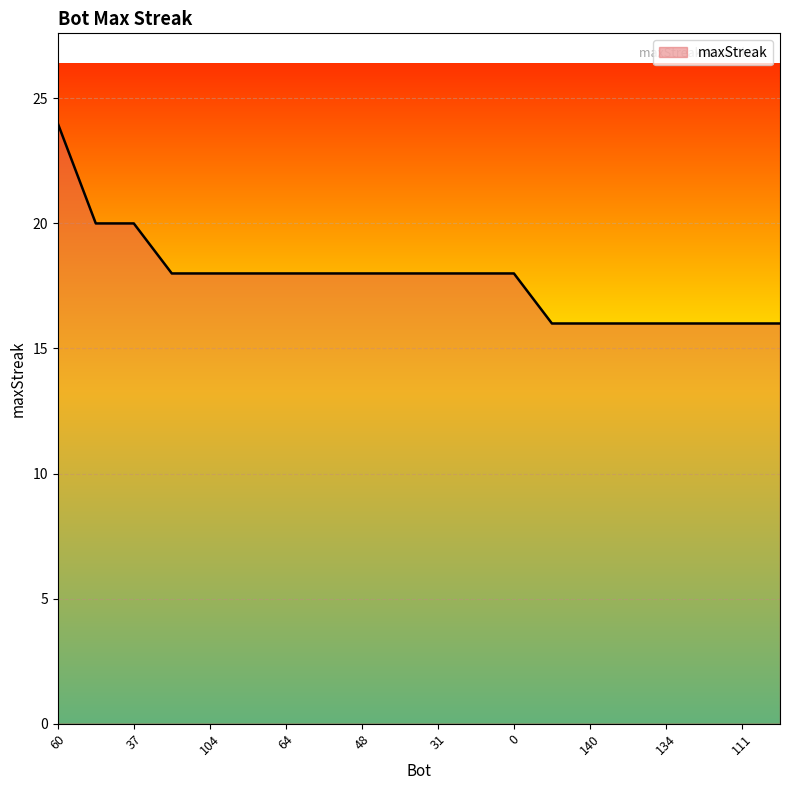

What is the maximum value shown in the chart?

24